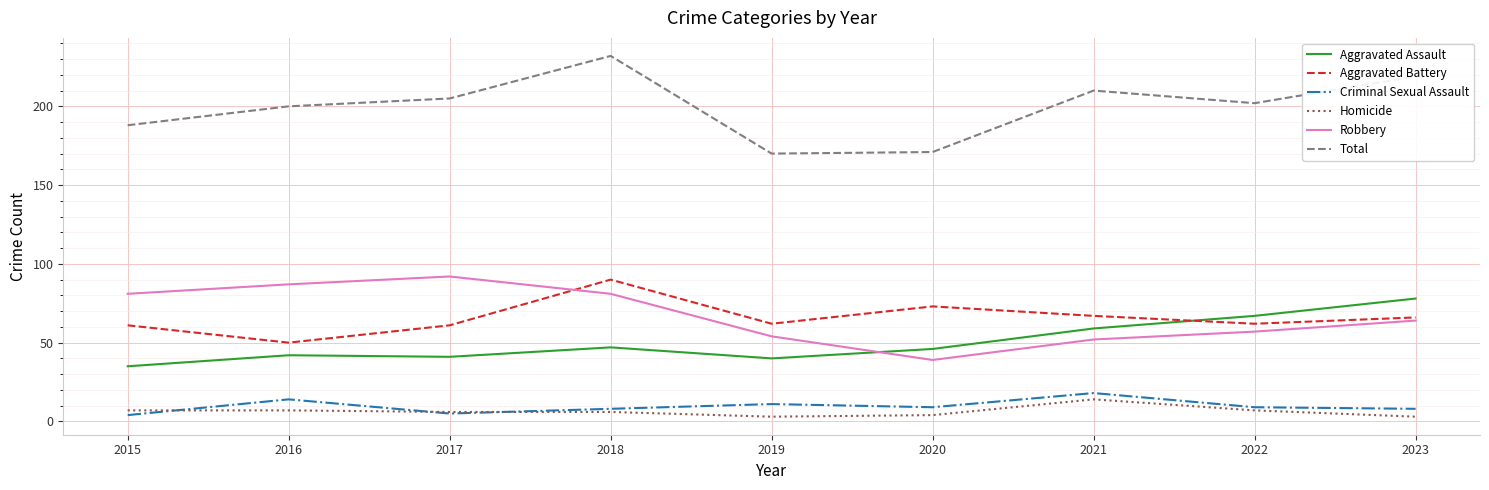

True or false: Aggravated Battery has a value of 34 at 2021.

False